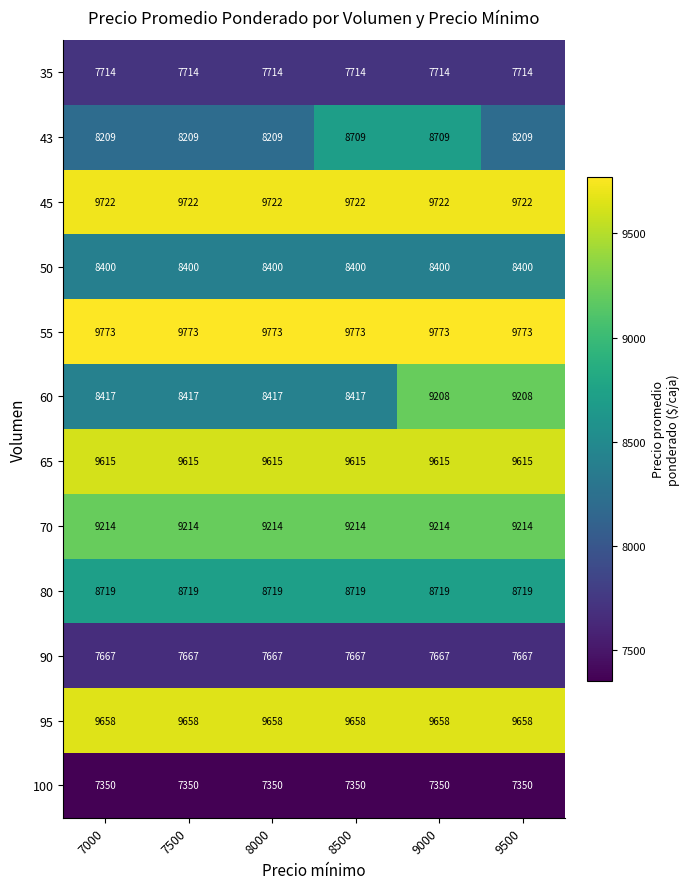

At how many categories does at least one series exceed 9163?

6